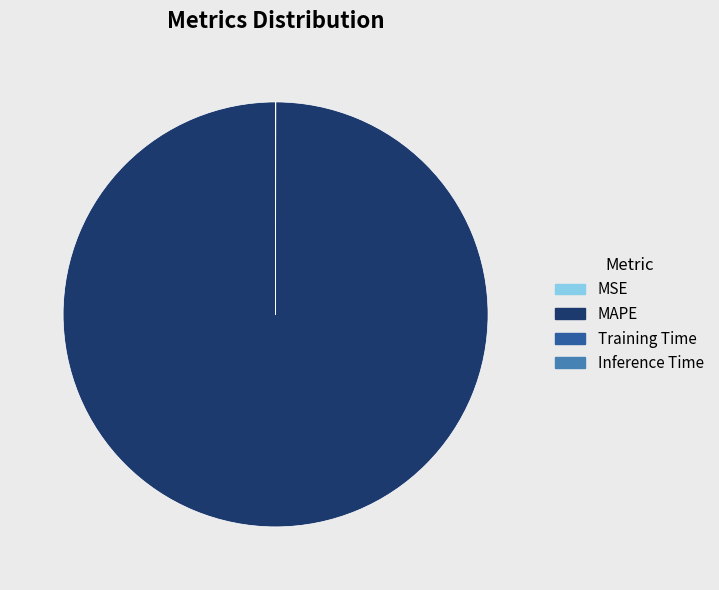

What is the largest slice in the pie chart?

MAPE